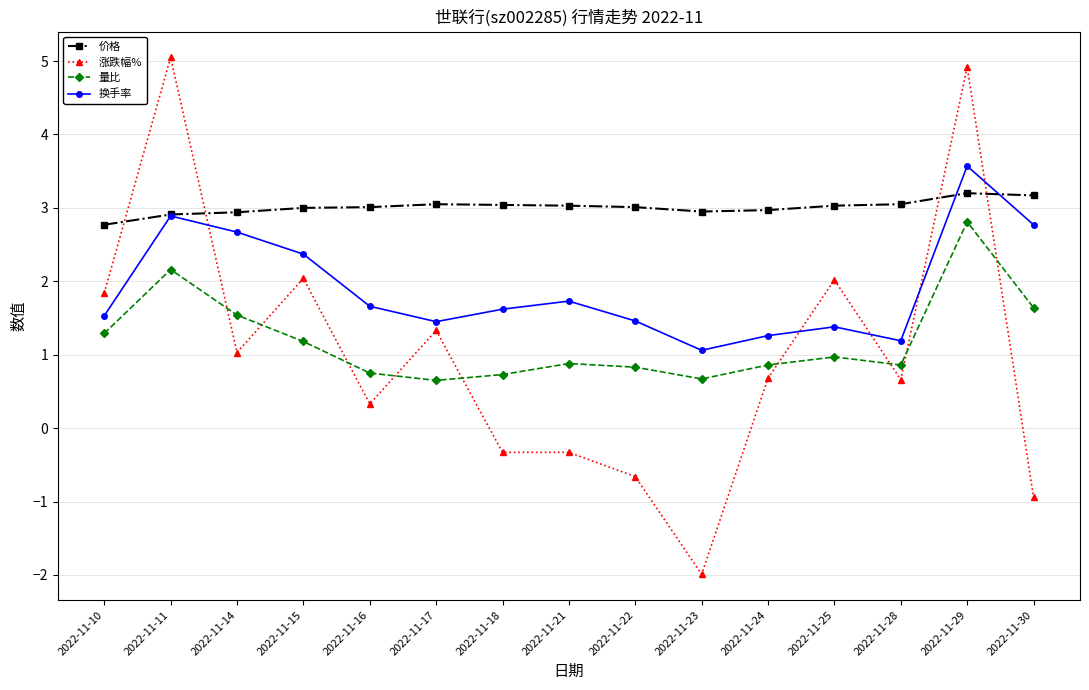

How many lines are shown in the chart?

4